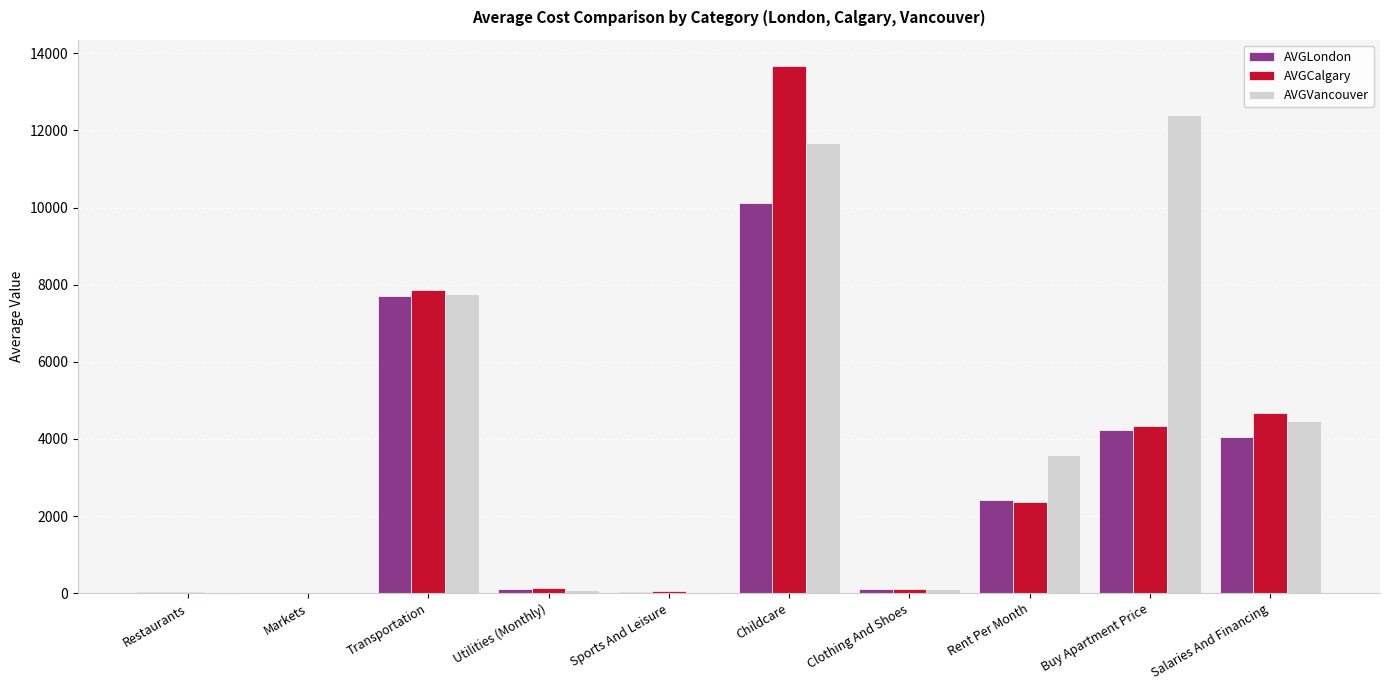

Which label corresponds to the largest value in the chart?

Childcare